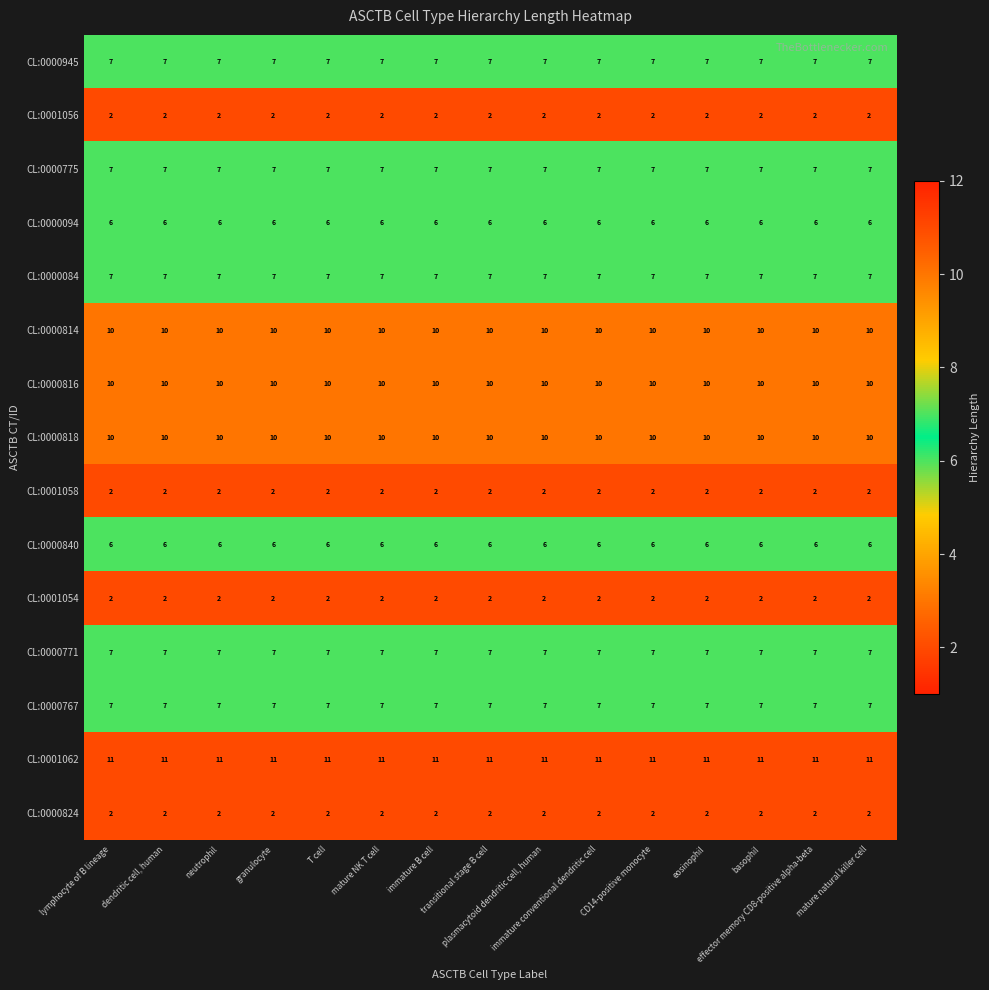

What is the greatest value displayed?

11